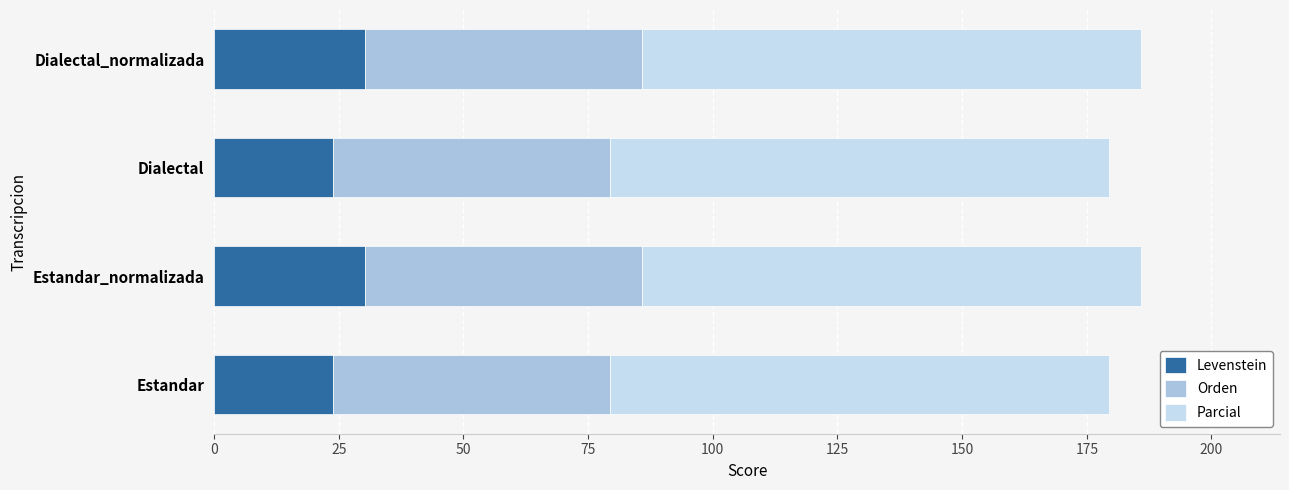

What is the maximum value for Levenstein?

30.3